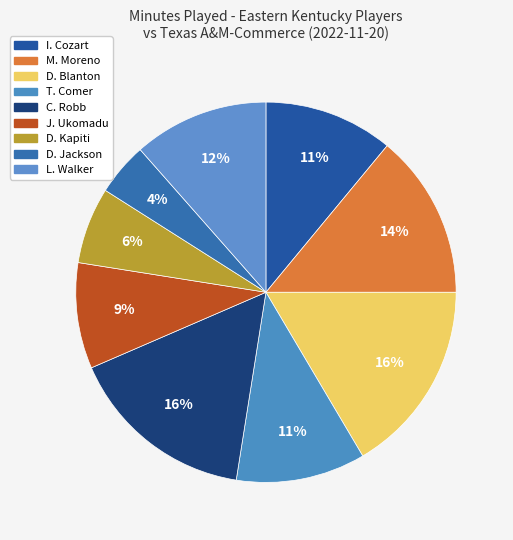

Combined, do J. Ukomadu and M. Moreno account for over 50%?

No